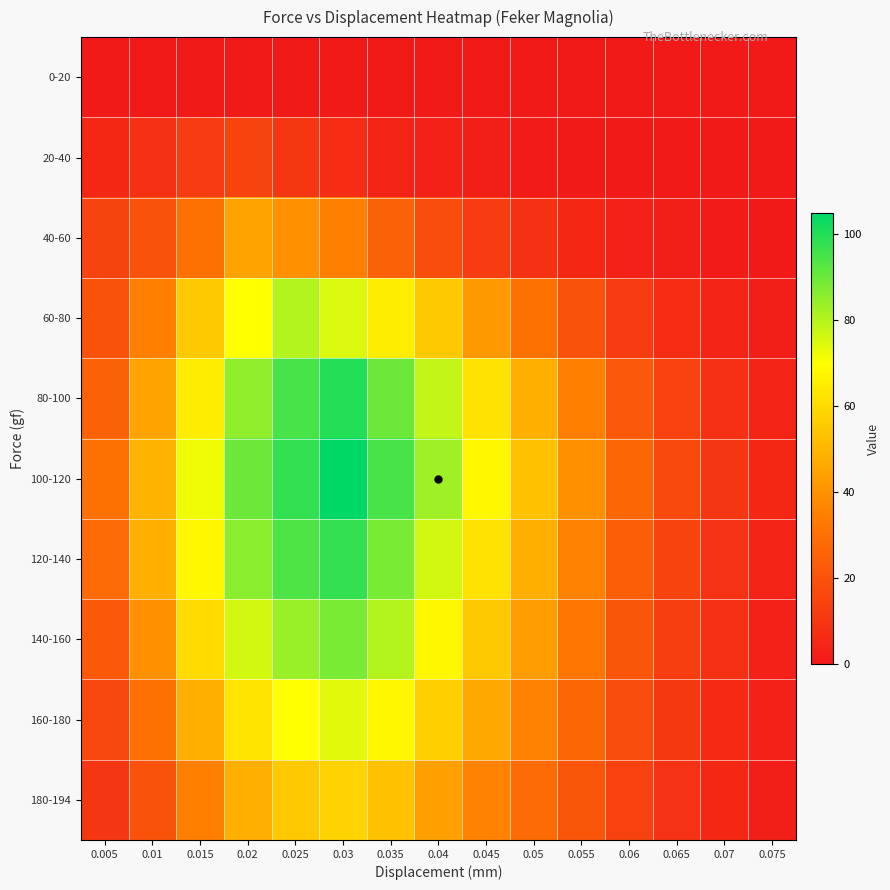

Count the number of categories in the chart.

15